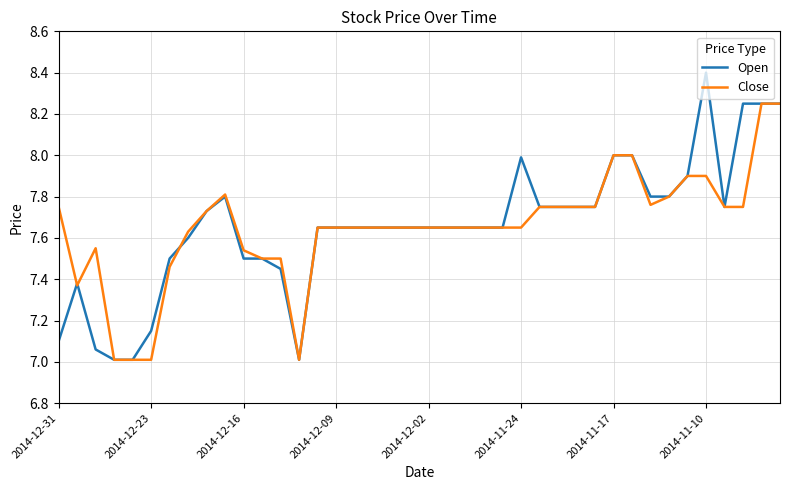

How many lines are shown in the chart?

2